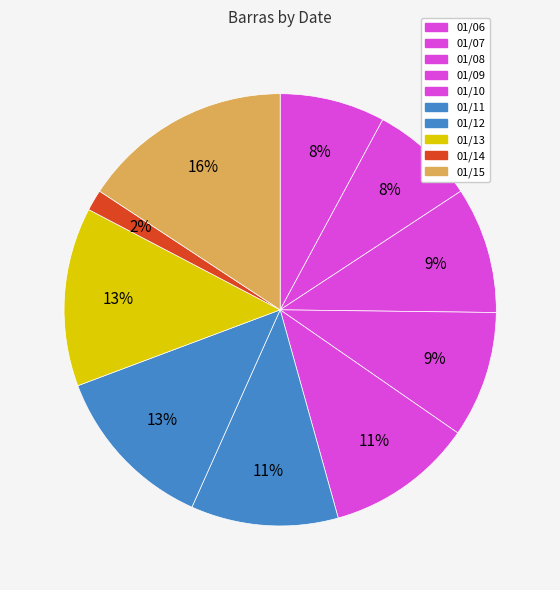

Count the number of slices in the pie.

10